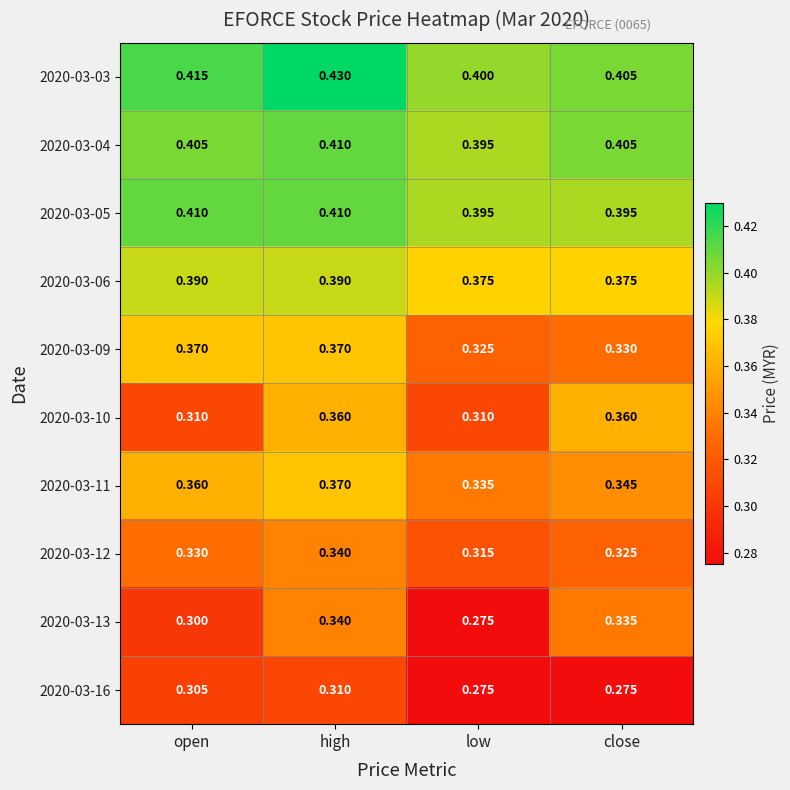

Which category has the highest value across all series?

high